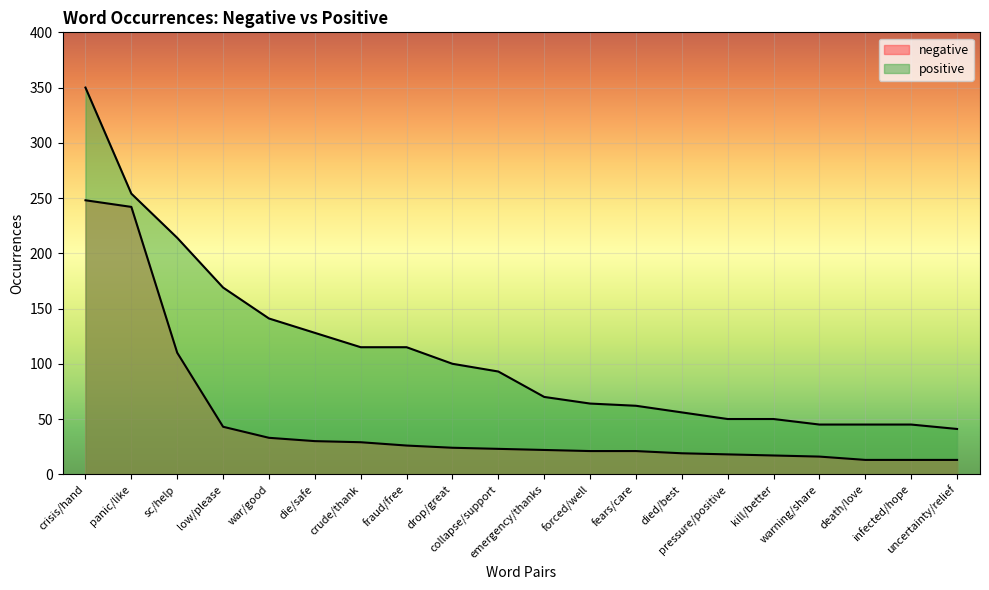

True or false: positive has more than 1 points higher than both neighbors.

False